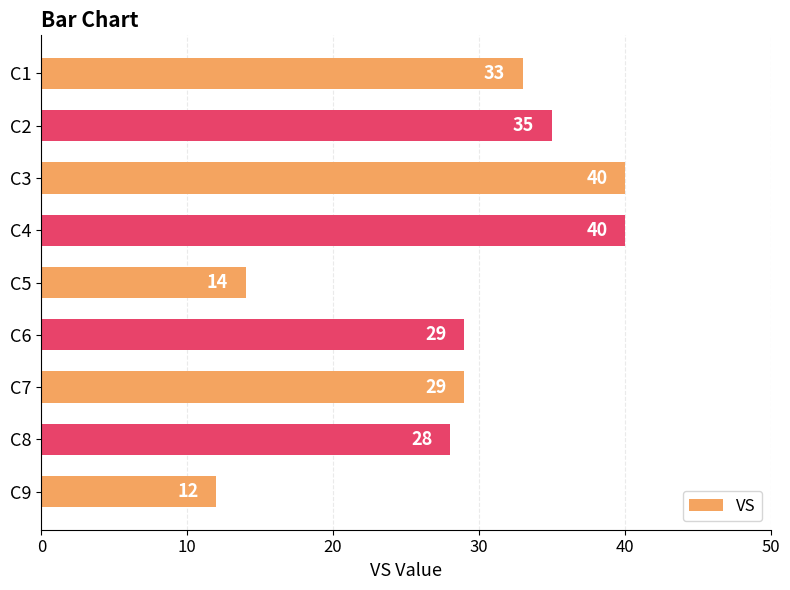

What is the smallest value displayed?

12